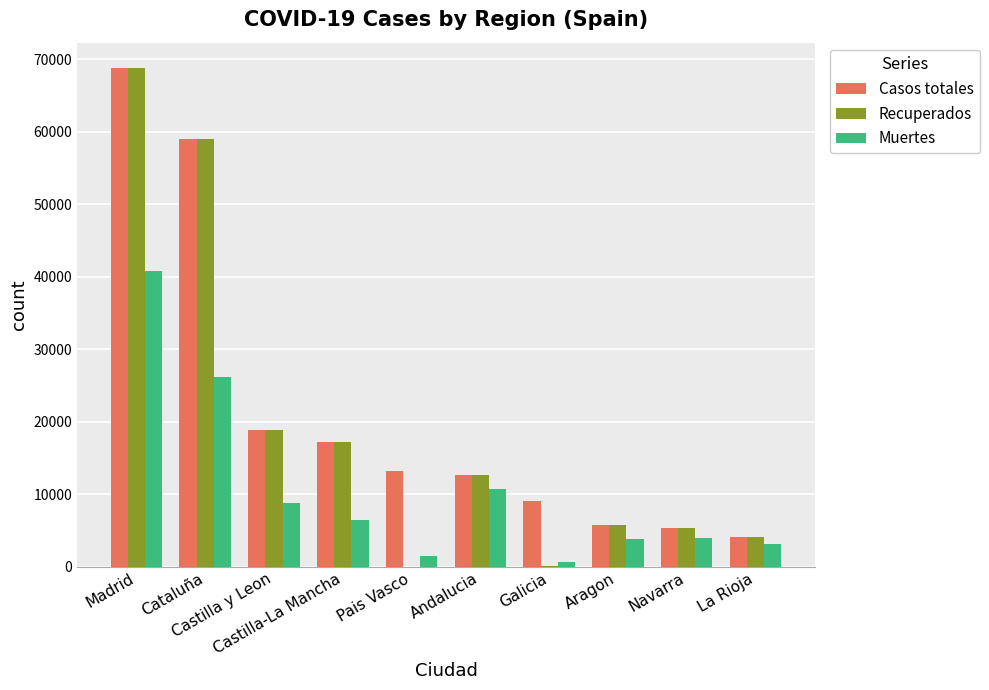

What is the sum of all Recuperados values?

191749